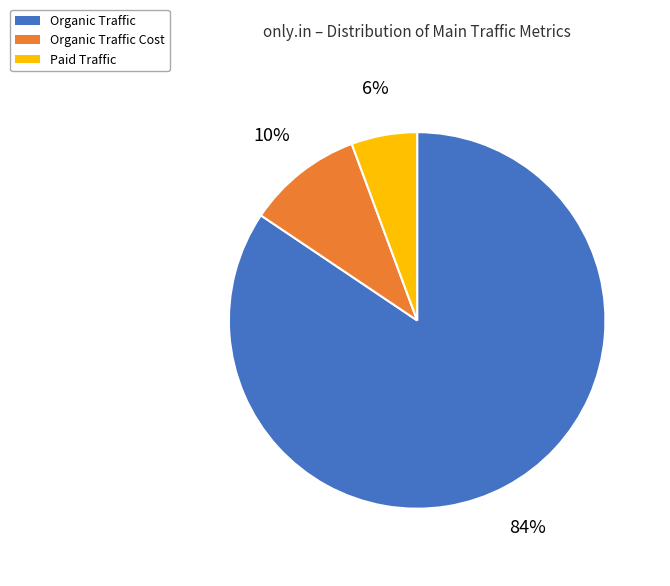

What percentage is the Organic Traffic slice, to the nearest percent?

84%